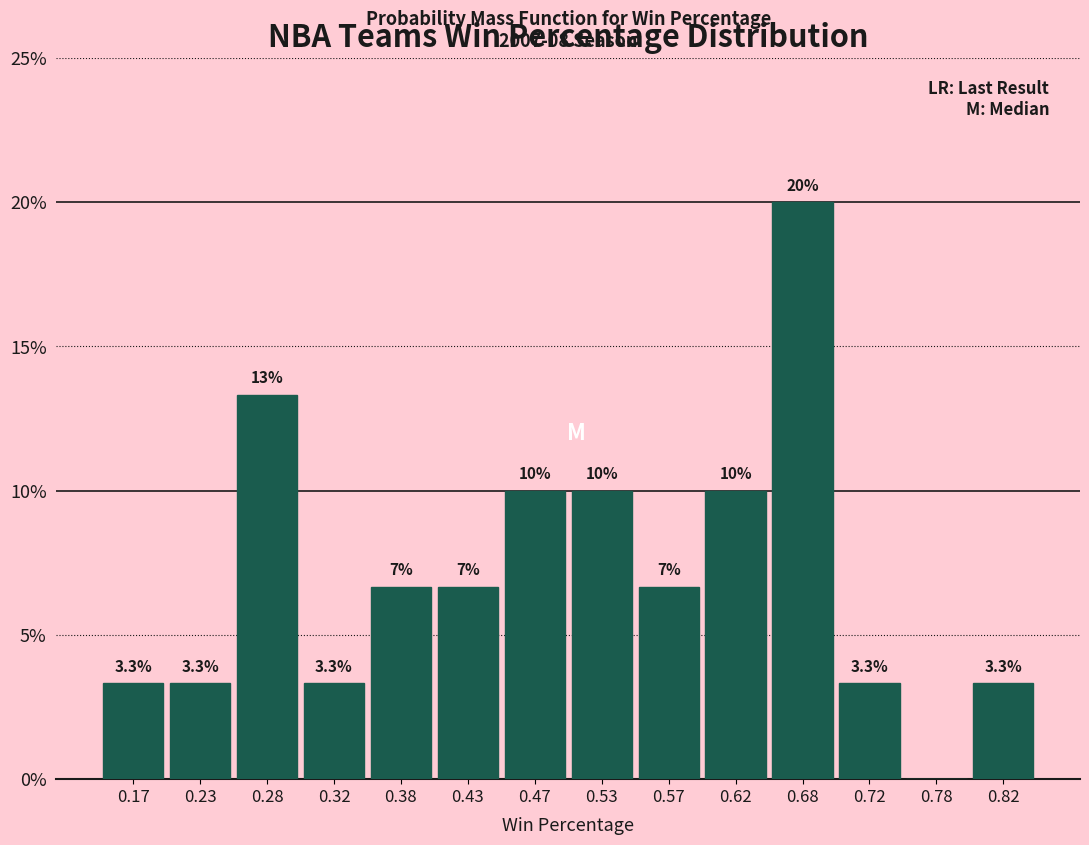

Which range on the x-axis has the tallest bar?

0.65 to 0.70